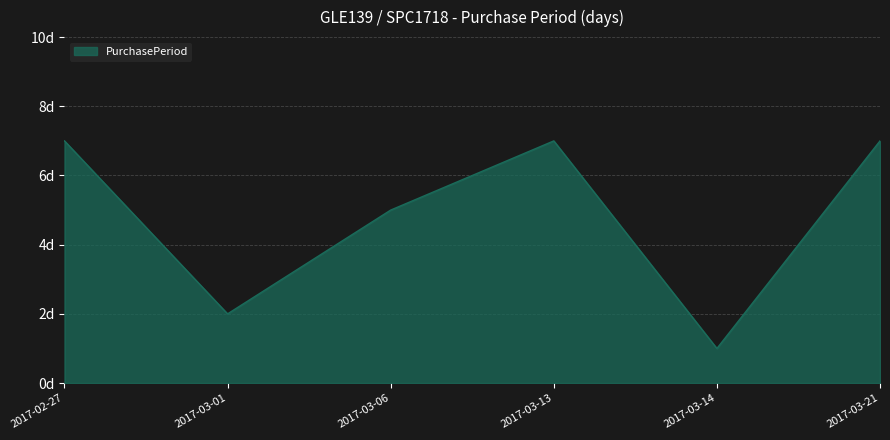

Reading left to right, extract all data points from this chart.

2017-02-27=7	2017-03-01=2	2017-03-06=5	2017-03-13=7	2017-03-14=1	2017-03-21=7